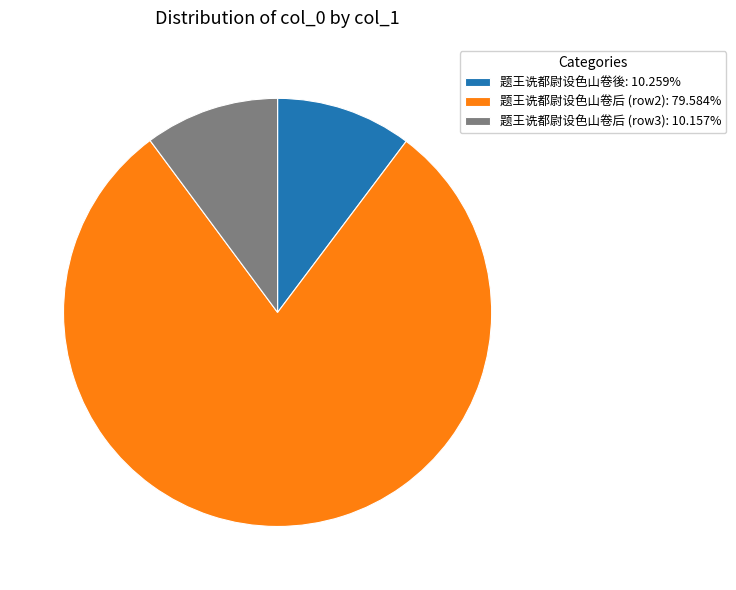

Is the sum of 题王诜都尉设色山卷後: 10.259% and 题王诜都尉设色山卷后 (row2): 79.584% greater than half?

Yes